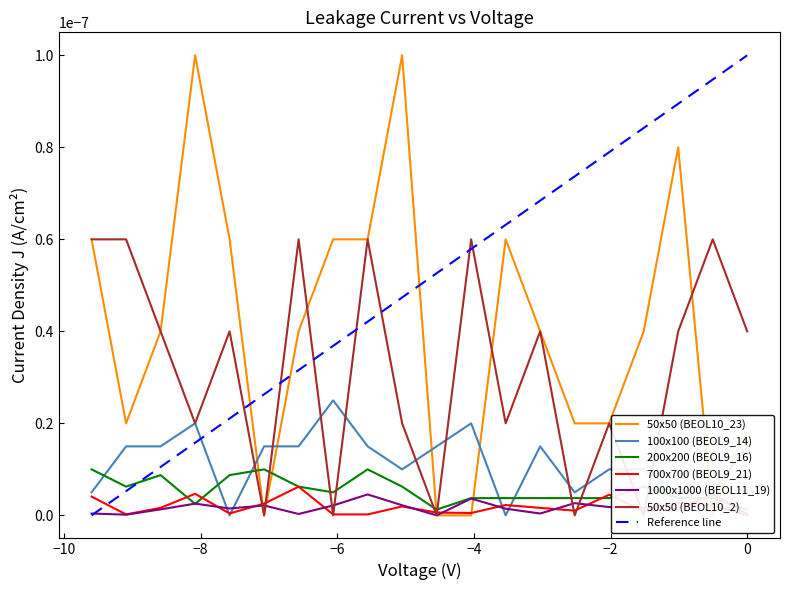

True or false: 1000x1000 (BEOL11_19) has more than 1 points higher than both neighbors.

True